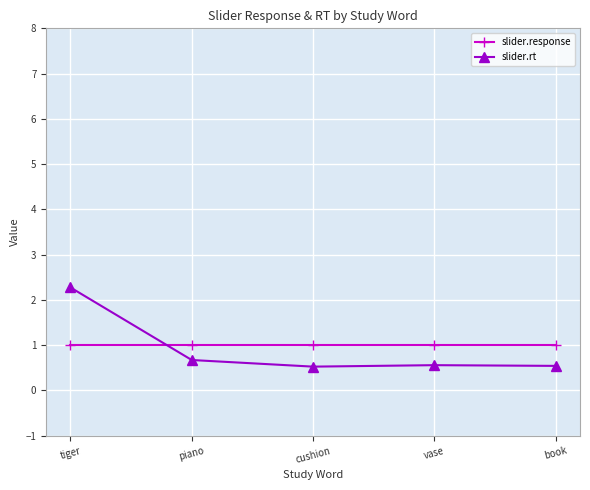

How many times do slider.response and slider.rt cross each other?

1